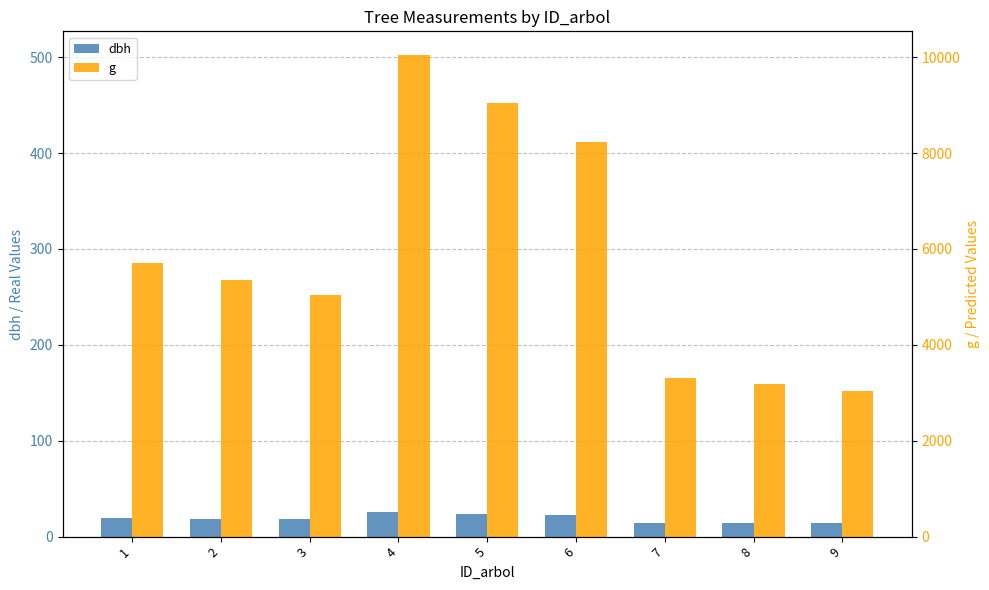

Rank the series by their average value, from highest to lowest.

g, dbh